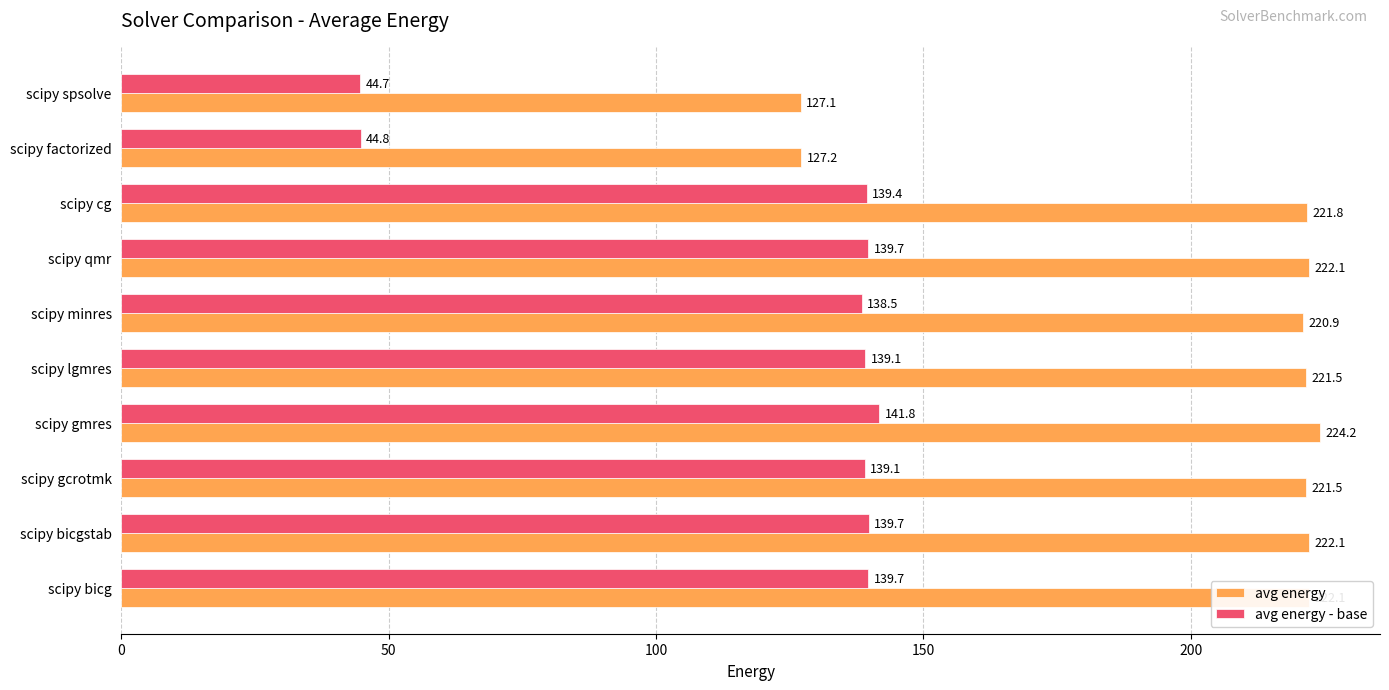

Rank the series by their average value, from highest to lowest.

avg energy, avg energy - base